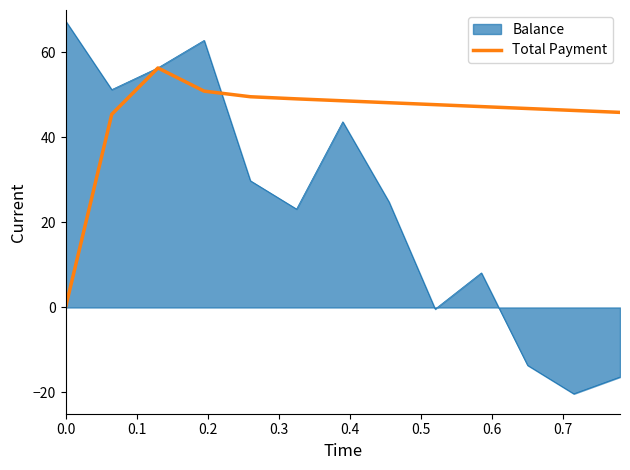

What is the minimum value shown in the chart?

-20.3